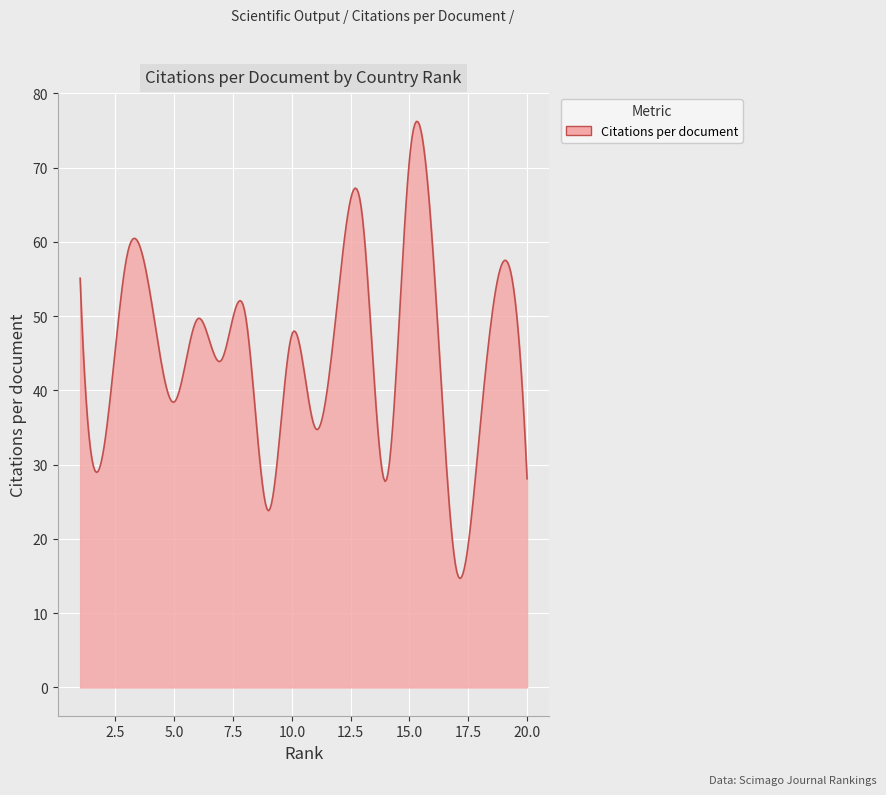

What is the minimum value shown in the chart?

14.7